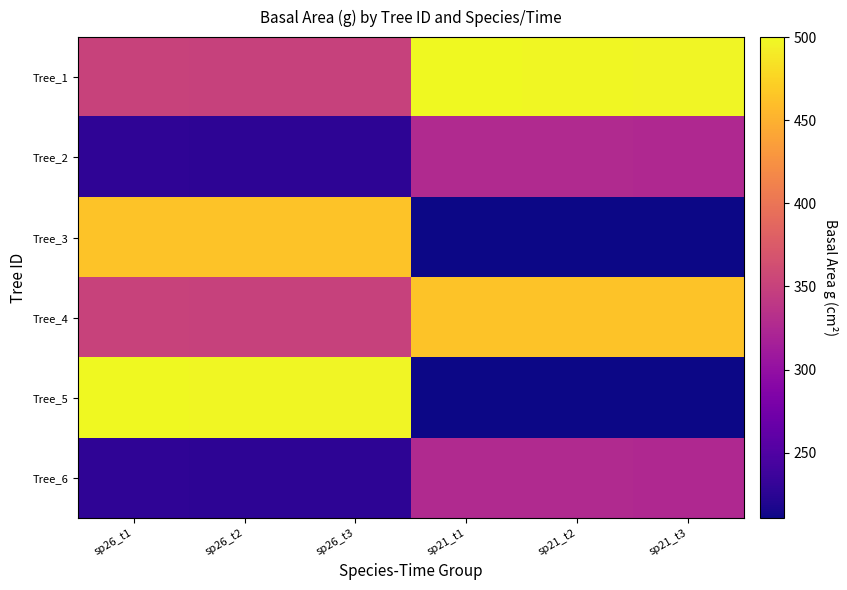

Reading right to left, list all the values displayed in this chart.

Tree_1: sp21_t3=497.4	sp21_t2=498.7	sp21_t1=500.0	sp26_t3=350.0	sp26_t2=350.6	sp26_t1=351.3
Tree_2: sp21_t3=325.7	sp21_t2=325.9	sp21_t1=326.2	sp26_t3=227.0	sp26_t2=227.3	sp26_t1=227.6
Tree_3: sp21_t3=210.4	sp21_t2=210.5	sp21_t1=210.6	sp26_t3=462.7	sp26_t2=463.2	sp26_t1=463.7
Tree_4: sp21_t3=462.7	sp21_t2=463.2	sp21_t1=463.7	sp26_t3=350.0	sp26_t2=350.6	sp26_t1=351.3
Tree_5: sp21_t3=210.4	sp21_t2=210.5	sp21_t1=210.6	sp26_t3=497.4	sp26_t2=498.7	sp26_t1=500.0
Tree_6: sp21_t3=325.7	sp21_t2=325.9	sp21_t1=326.2	sp26_t3=227.0	sp26_t2=227.3	sp26_t1=227.6